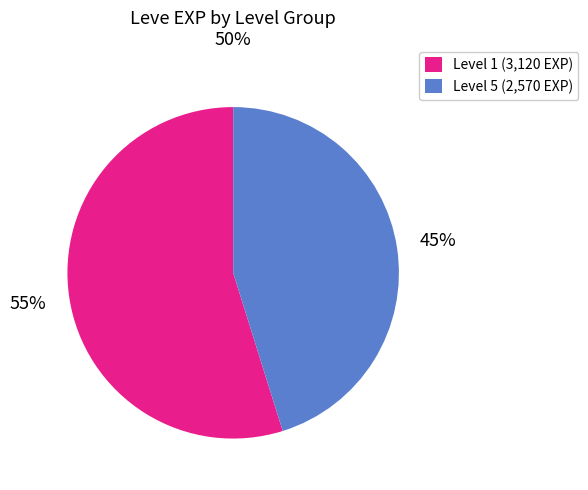

Rank the categories by value from highest to lowest.

Level 1 (3,120 EXP), Level 5 (2,570 EXP)